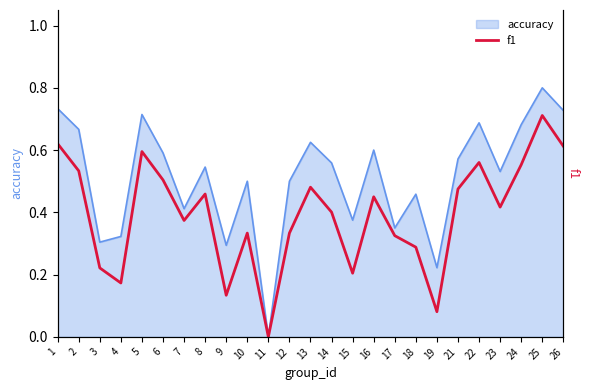

Does the chart have visible grid lines?

No